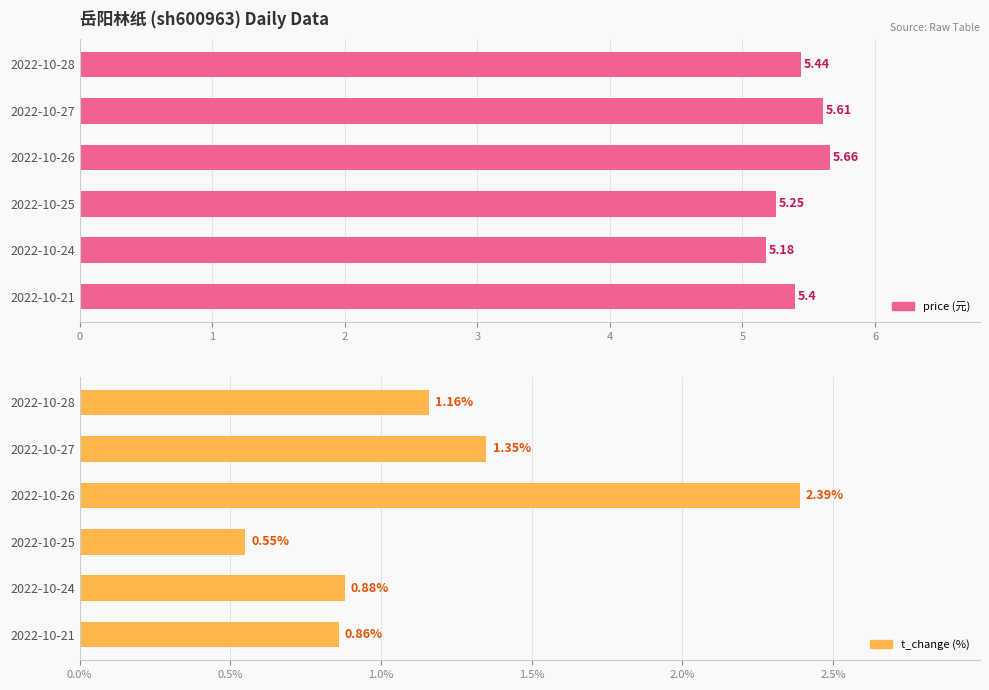

What is the maximum value shown in the chart?

5.7